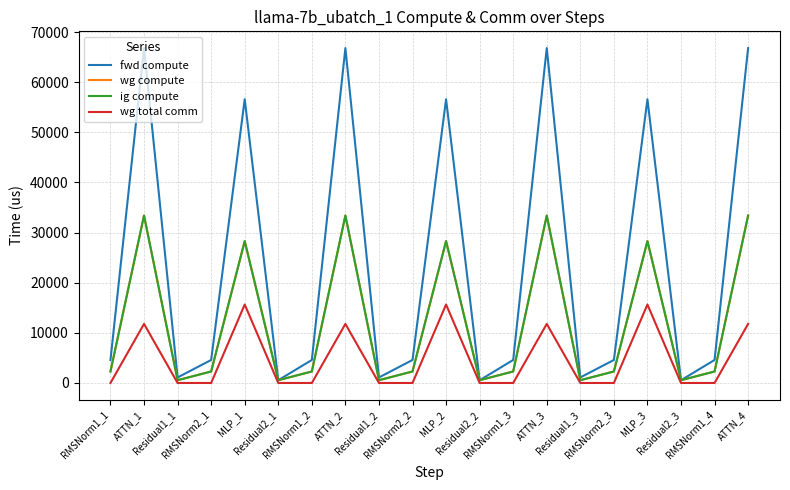

Is this an area chart (filled region under the line)?

No